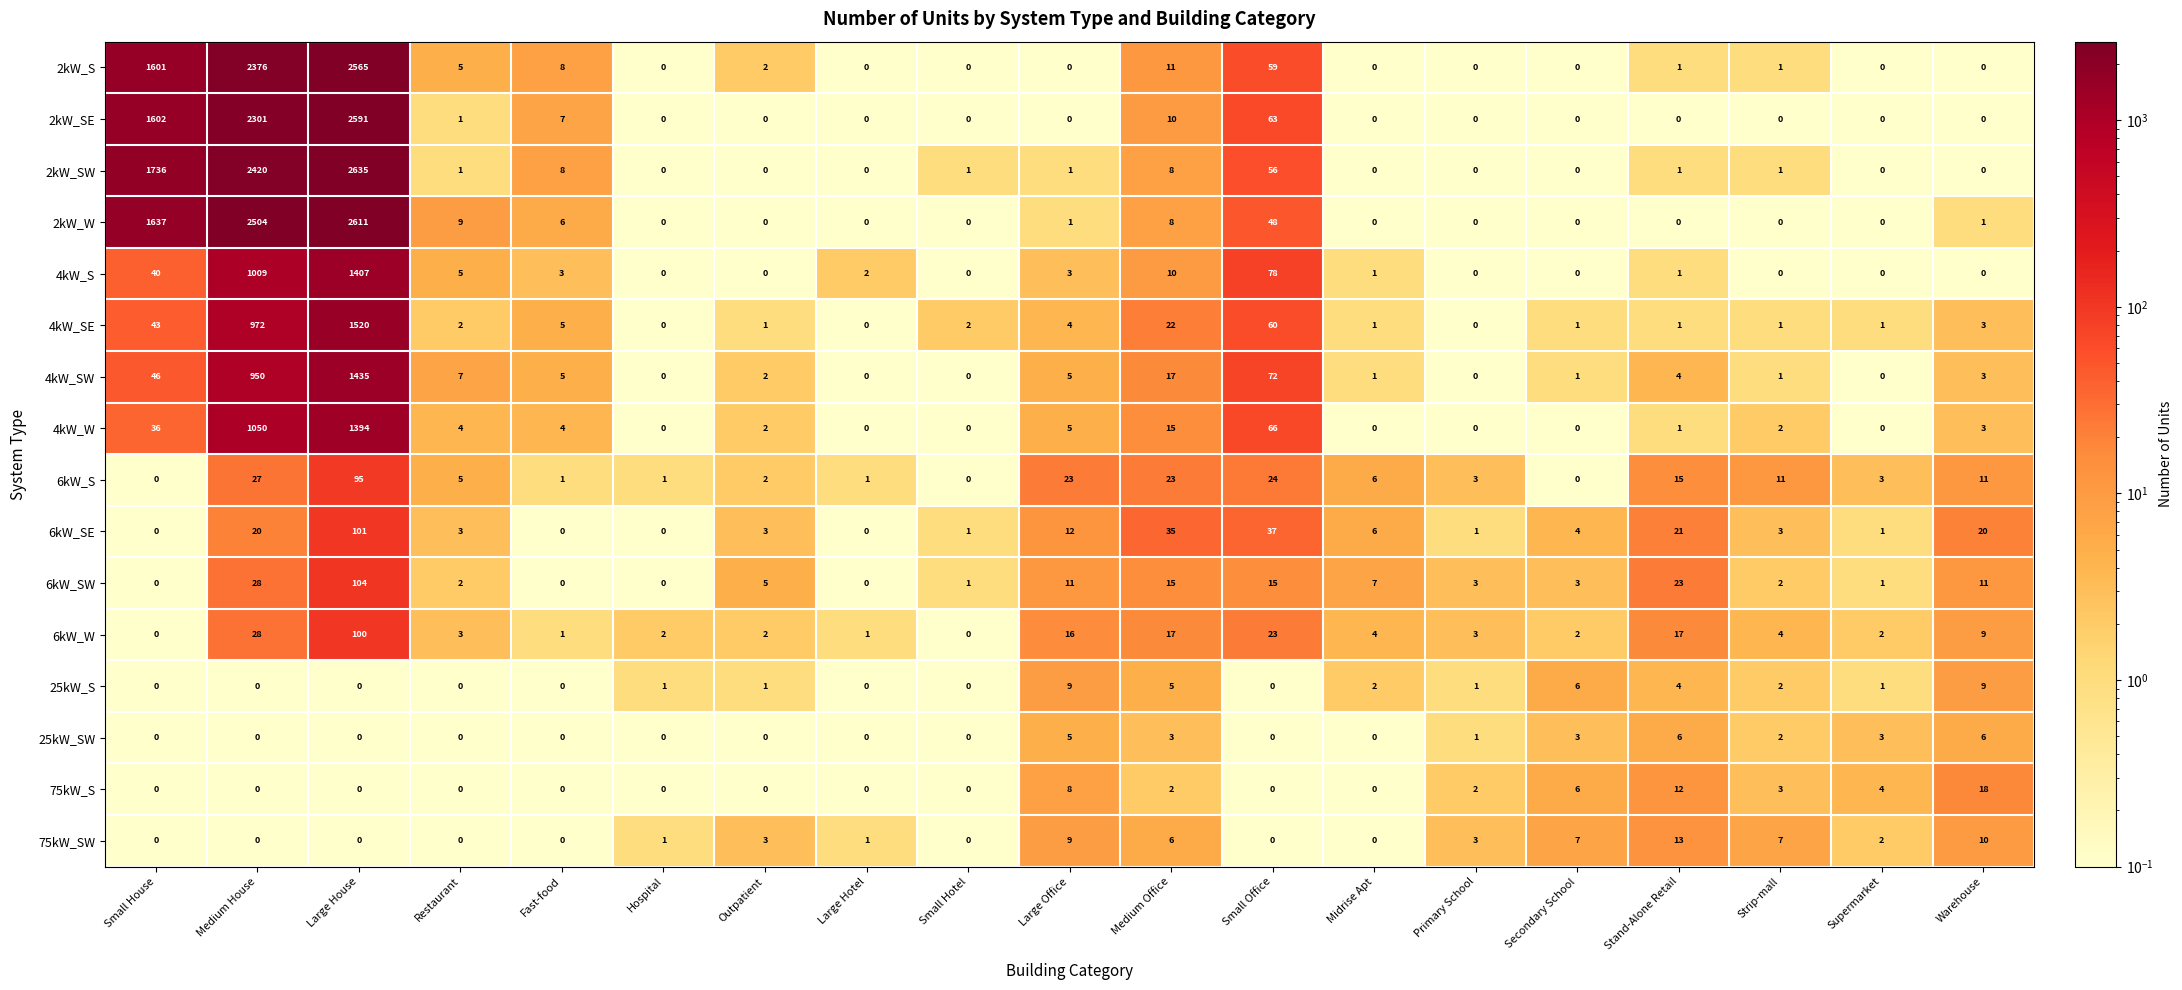

Between Restaurant and Small Office, which series saw the biggest shift?

4kW_S